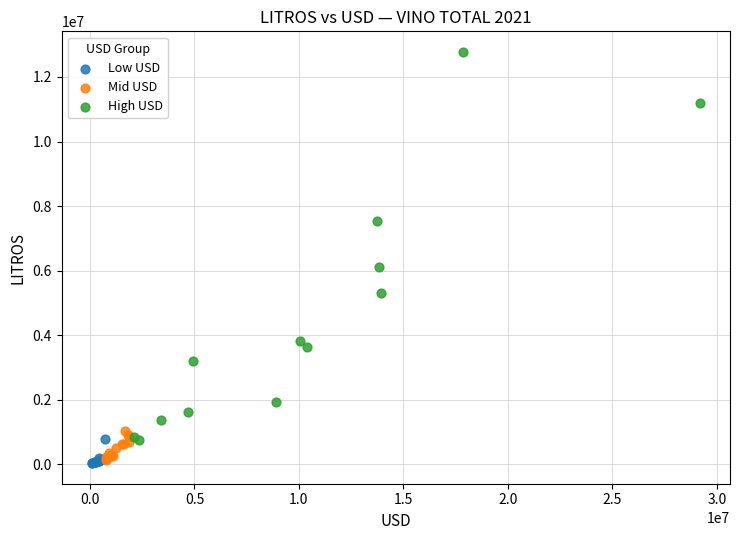

What are all the series names shown in the legend?

Low USD, Mid USD, High USD